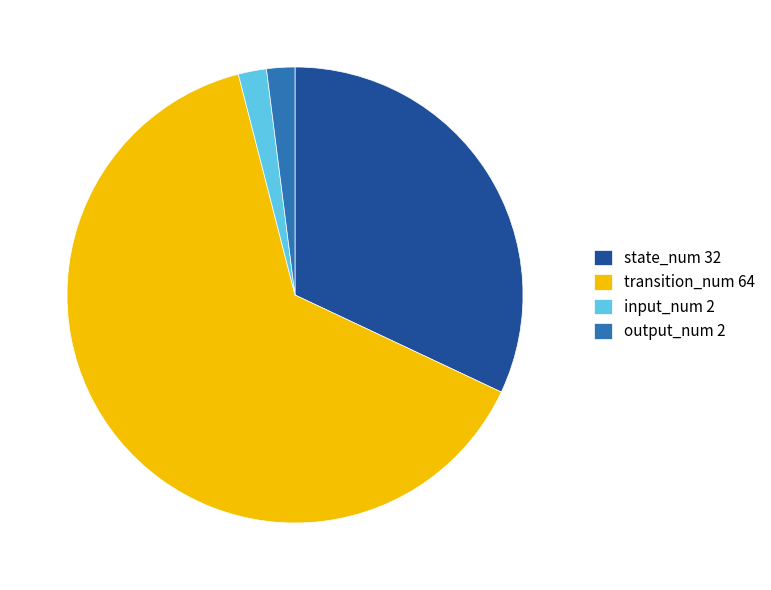

Which category accounts for the majority?

transition_num